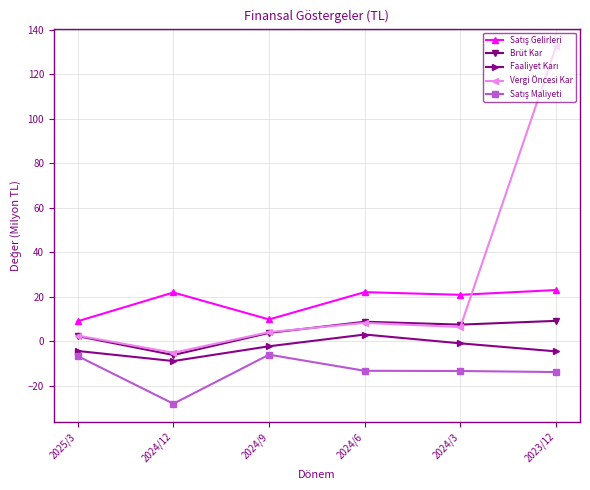

What position from the left is 2025/3?

1